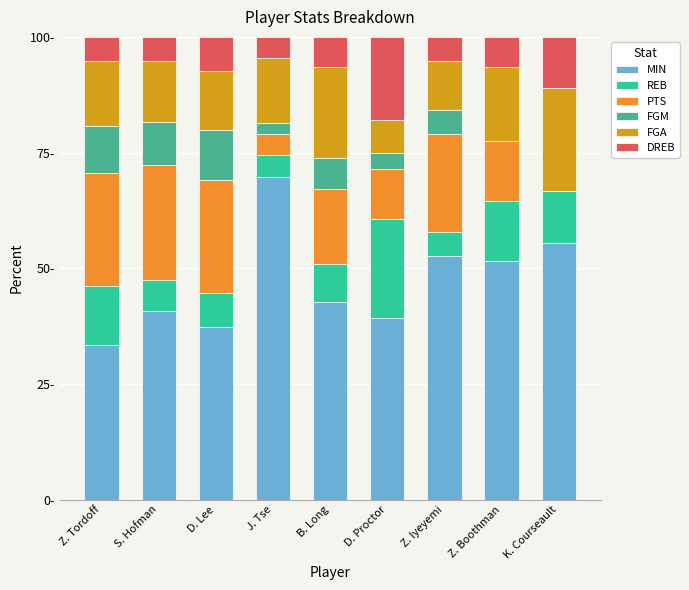

Is it true that REB equals 11.1 at K. Courseault?

True